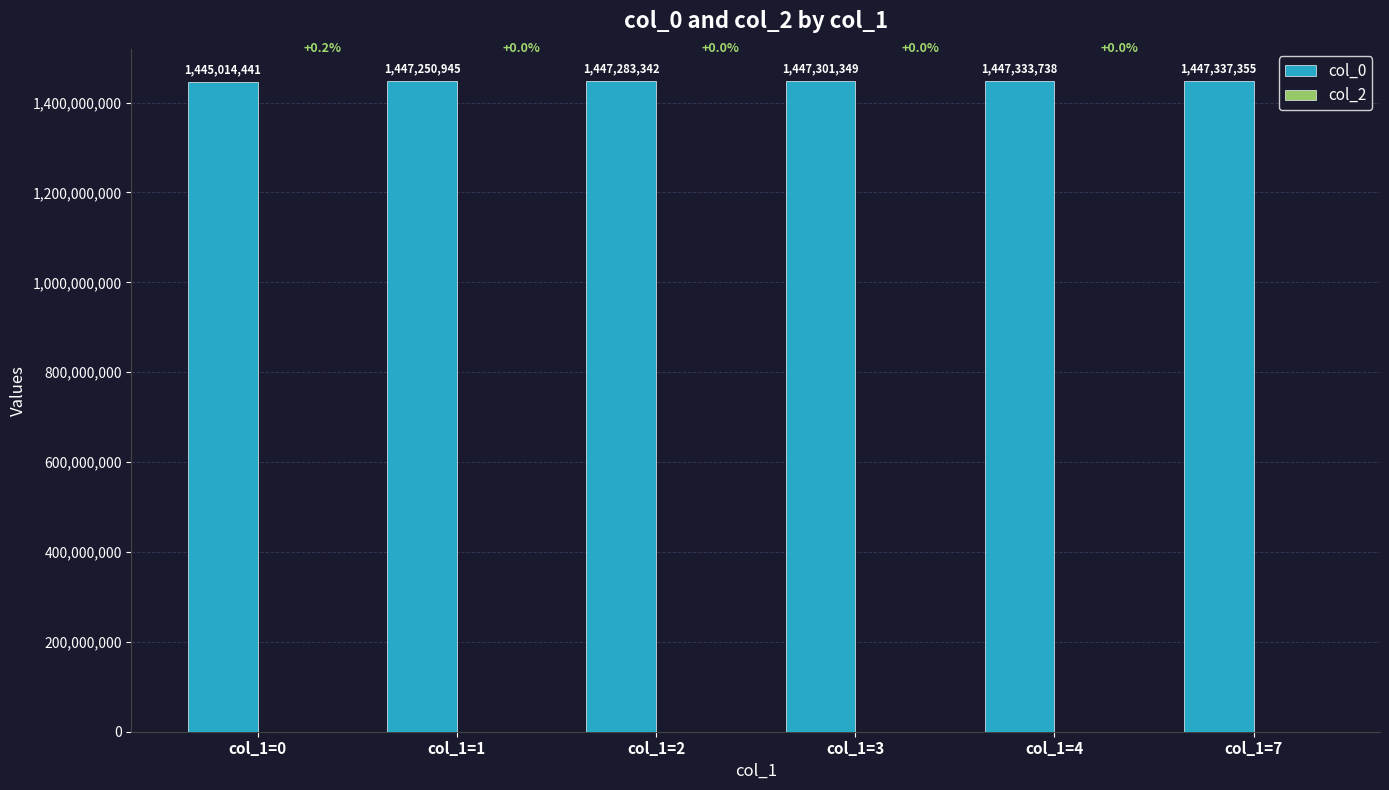

Reading left to right, what are all the values shown in this chart?

col_1=0=1445014441	col_1=1=1447250945	col_1=2=1447283342	col_1=3=1447301349	col_1=4=1447333738	col_1=7=1447337355